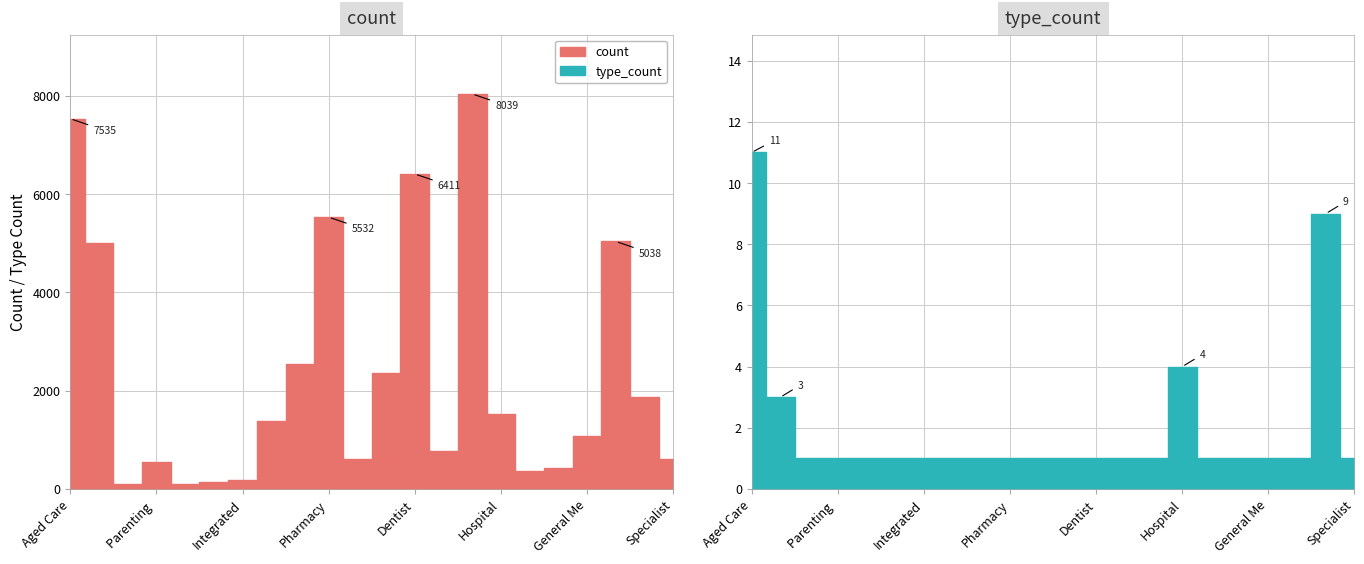

Is it true that count equals 173 at Child Adolescent Mental Health?

False